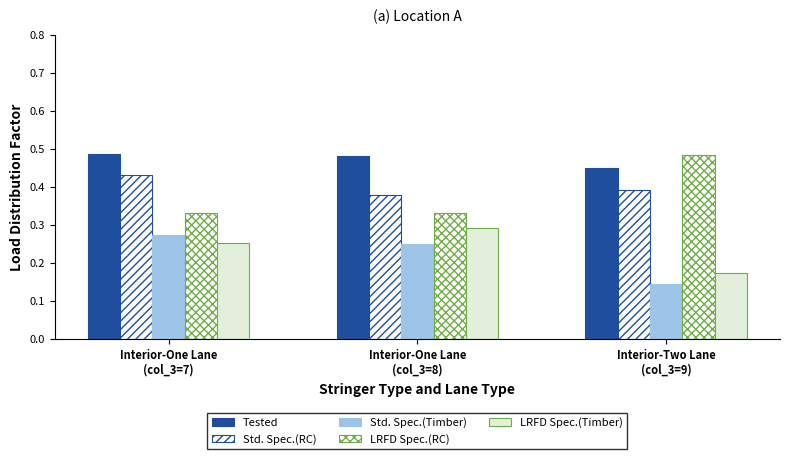

How many series are shown in this chart?

5